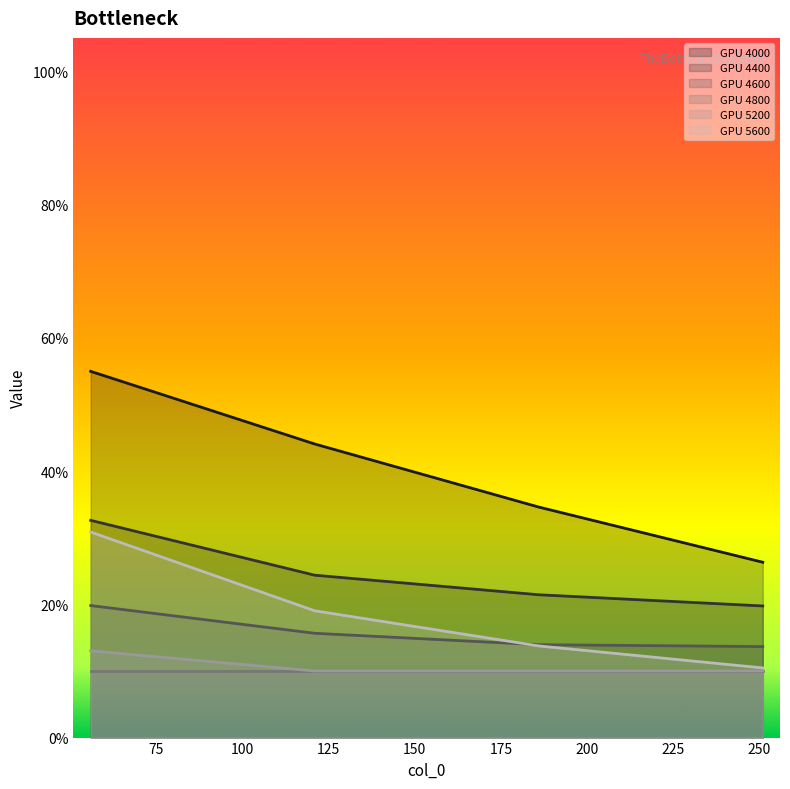

Where do 5600 and 4600 first cross each other?

121 and 186